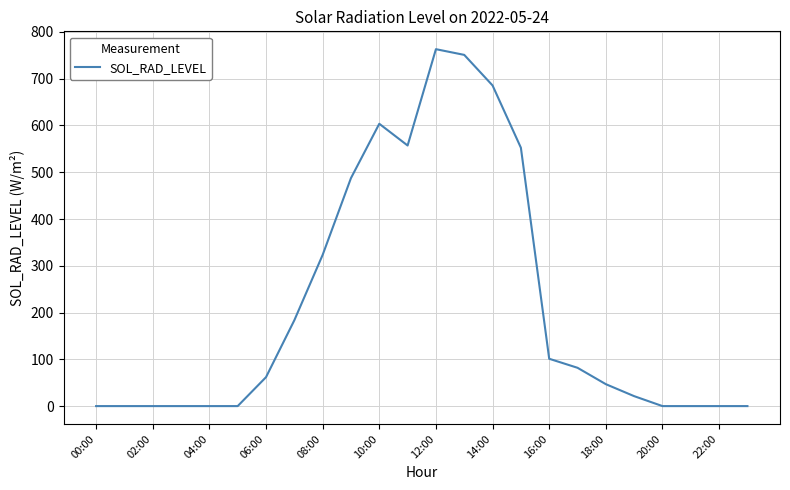

What is the maximum value shown in the chart?

763.1